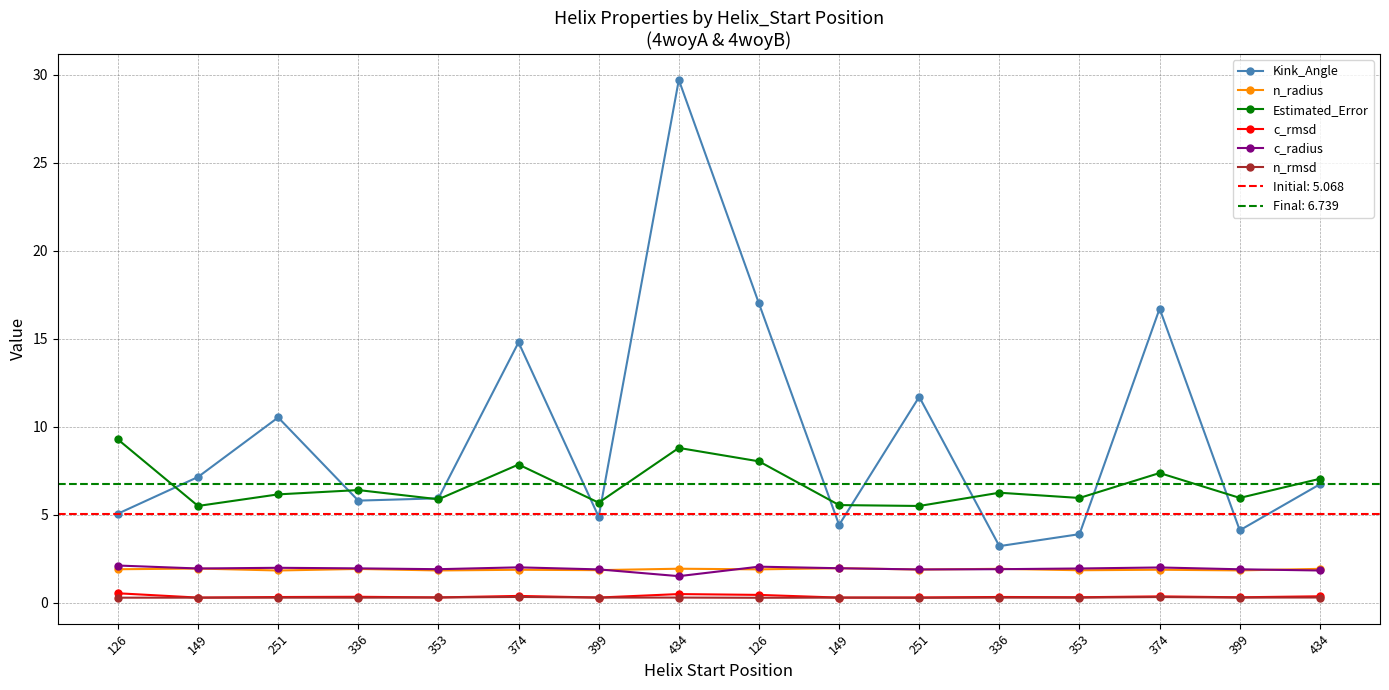

At how many categories does at least one series exceed 14?

4